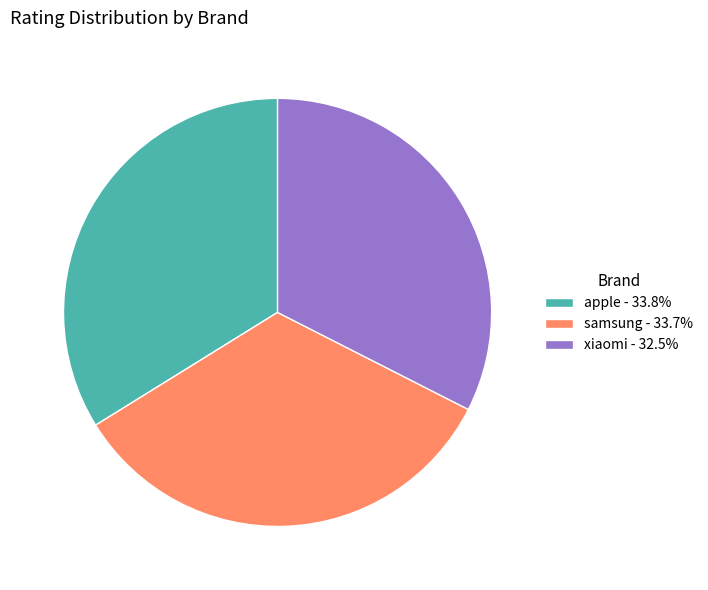

Is it true that xiaomi is 32% of the pie?

True